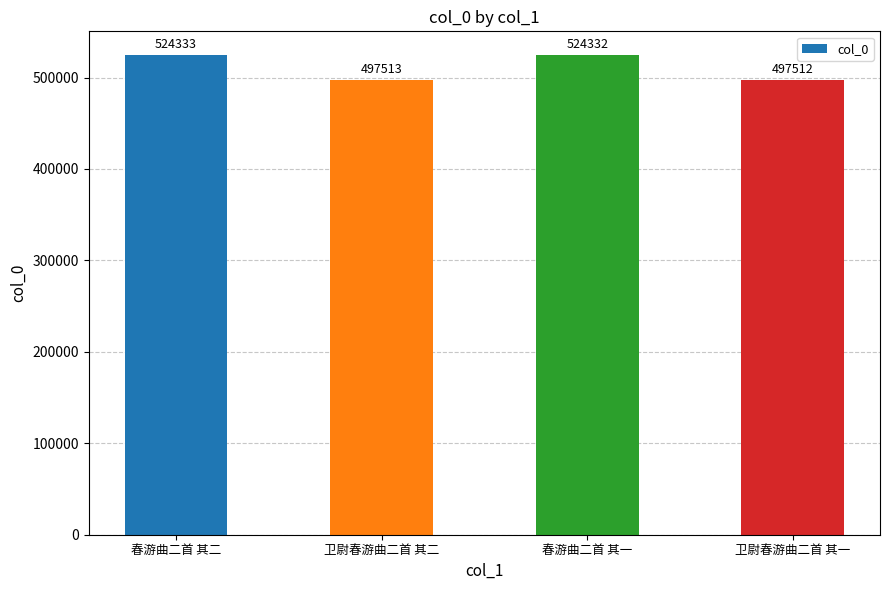

Reading left to right, what are all the values shown in this chart?

春游曲二首 其二=524333	卫尉春游曲二首 其二=497513	春游曲二首 其一=524332	卫尉春游曲二首 其一=497512